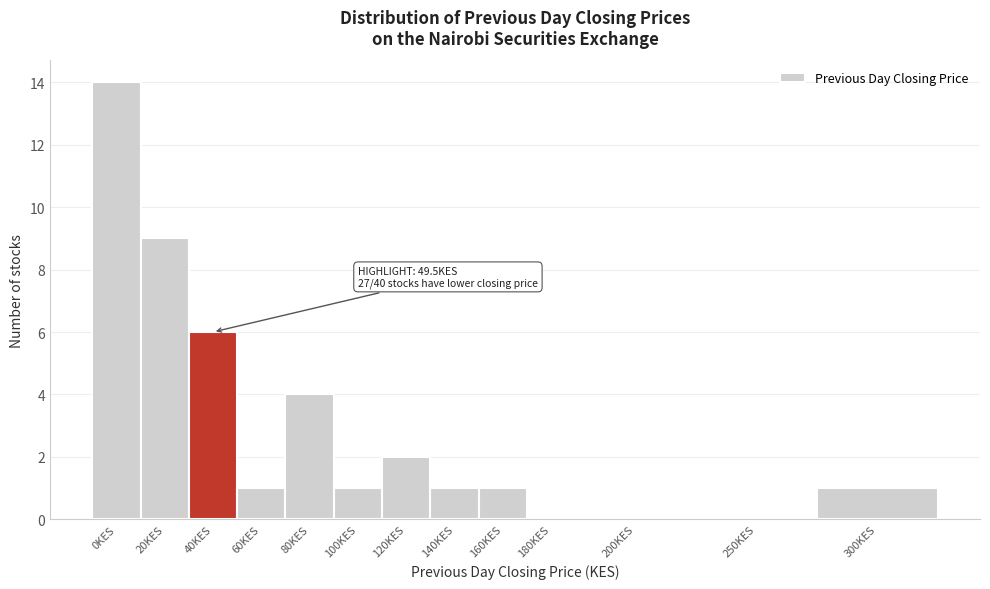

Reading left to right, extract all data points from this chart.

0KES=14	20KES=9	40KES=6	60KES=1	80KES=4	100KES=1	120KES=2	140KES=1	160KES=1	180KES=0	200KES=0	250KES=0	300KES=1